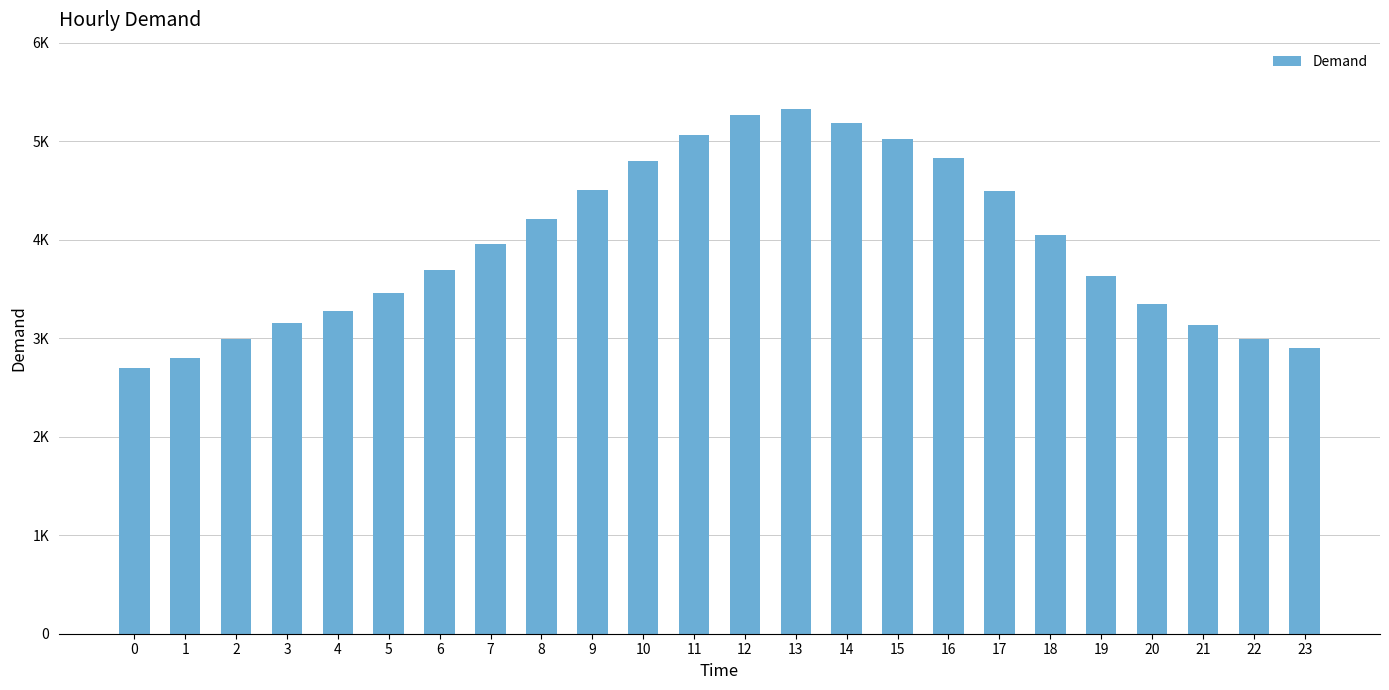

Does the chart contain any negative values?

No